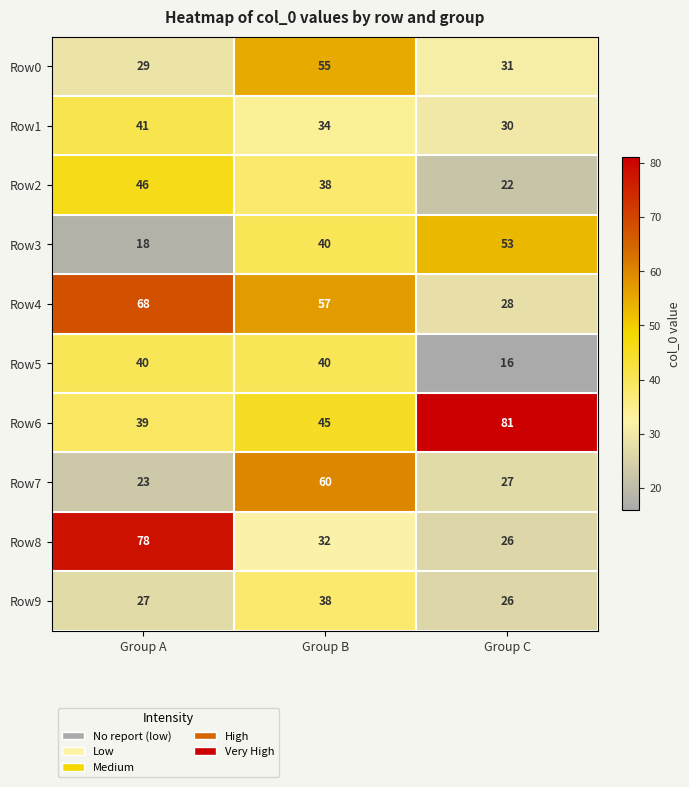

Reading left to right, transcribe all the data shown in this chart.

Row0: 29	55	31
Row1: 41	34	30
Row2: 46	38	22
Row3: 18	40	53
Row4: 68	57	28
Row5: 40	40	16
Row6: 39	45	81
Row7: 23	60	27
Row8: 78	32	26
Row9: 27	38	26